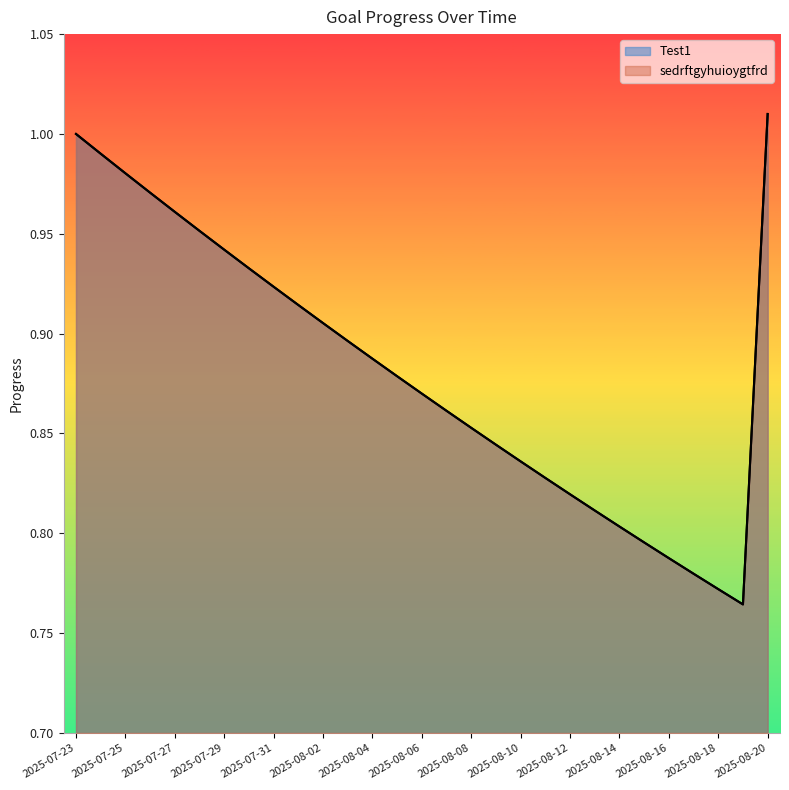

True or false: sedrftgyhuioygtfrd and Test1 intersect in this chart.

False